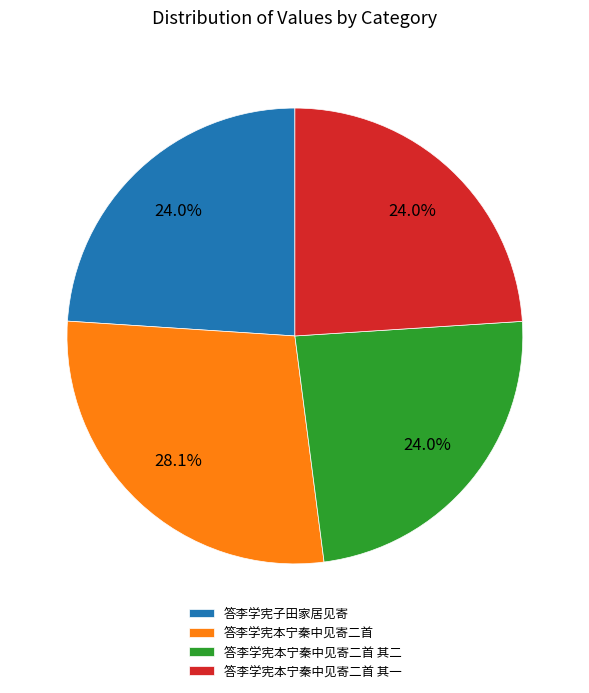

What percentage is the 答李学宪本宁秦中见寄二首 其一 slice, to the nearest percent?

24%